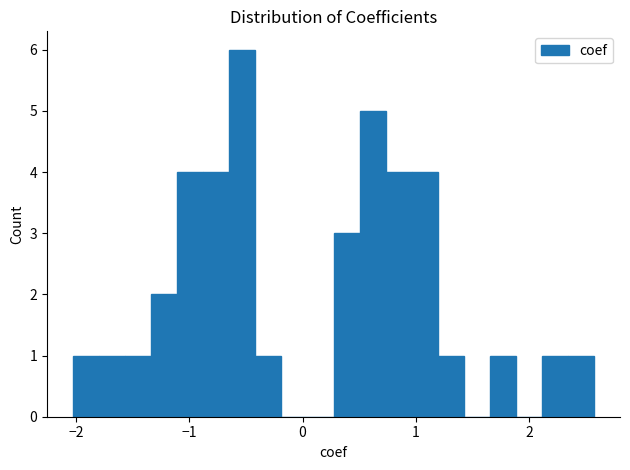

Around what value on the x-axis is the tallest bar? Give the approximate position of its centre, as read against the axis.

-0.5